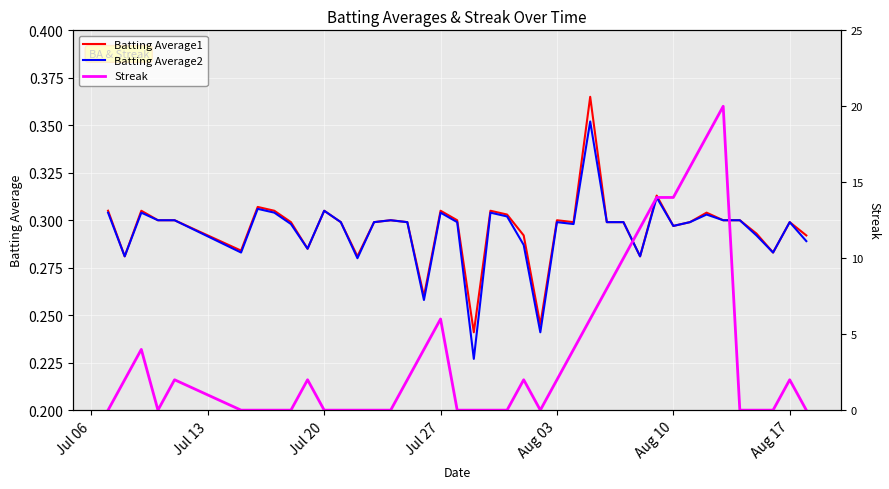

True or false: Batting Average2 has more than 1 points higher than both neighbors.

True